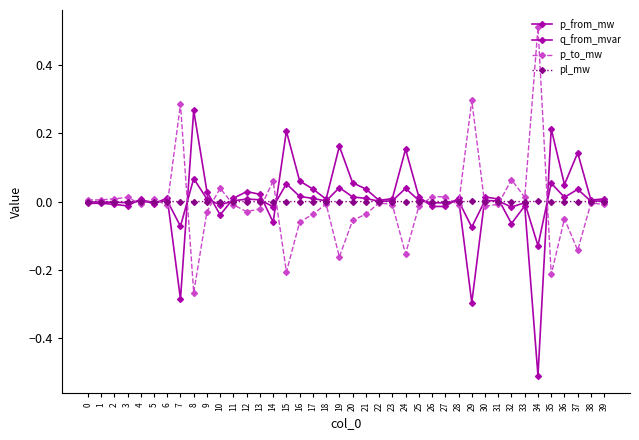

How many categories are shown in the chart?

40